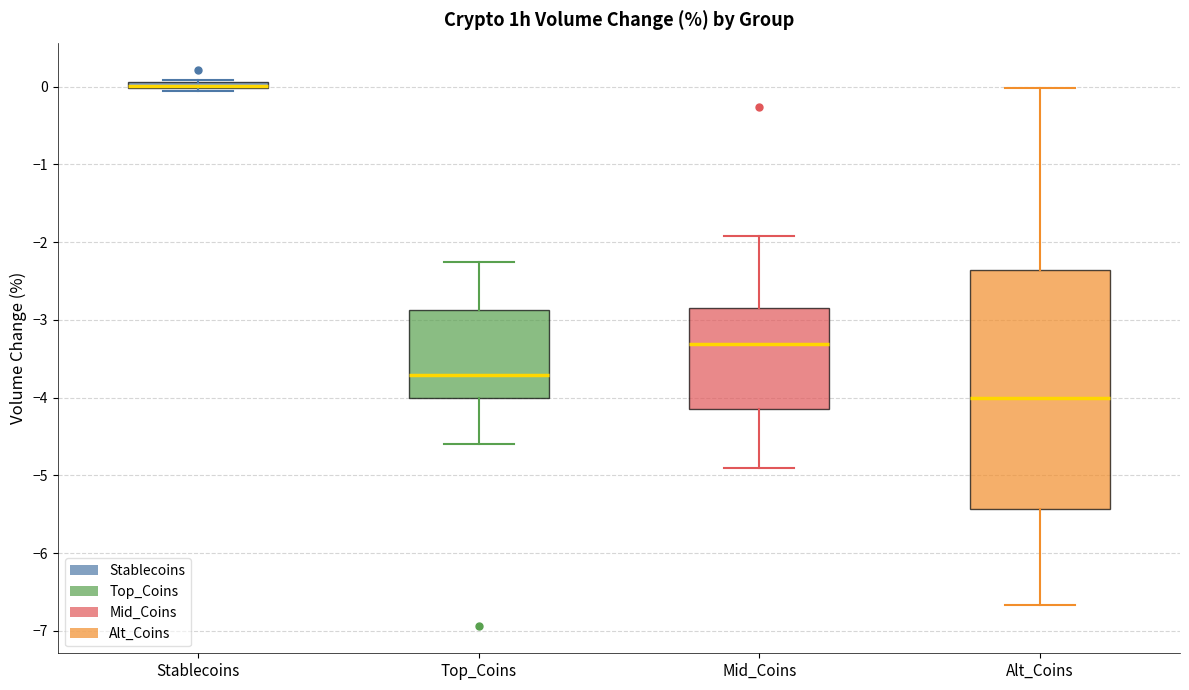

Comparing the boxes themselves (not the whiskers), which one is the tallest?

Alt_Coins